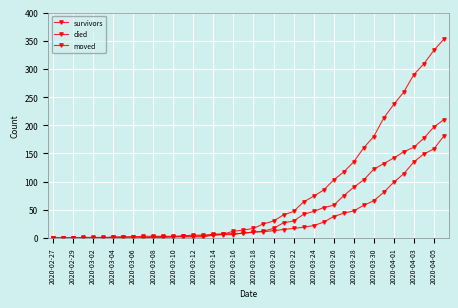

Count the number of data series in this chart.

3